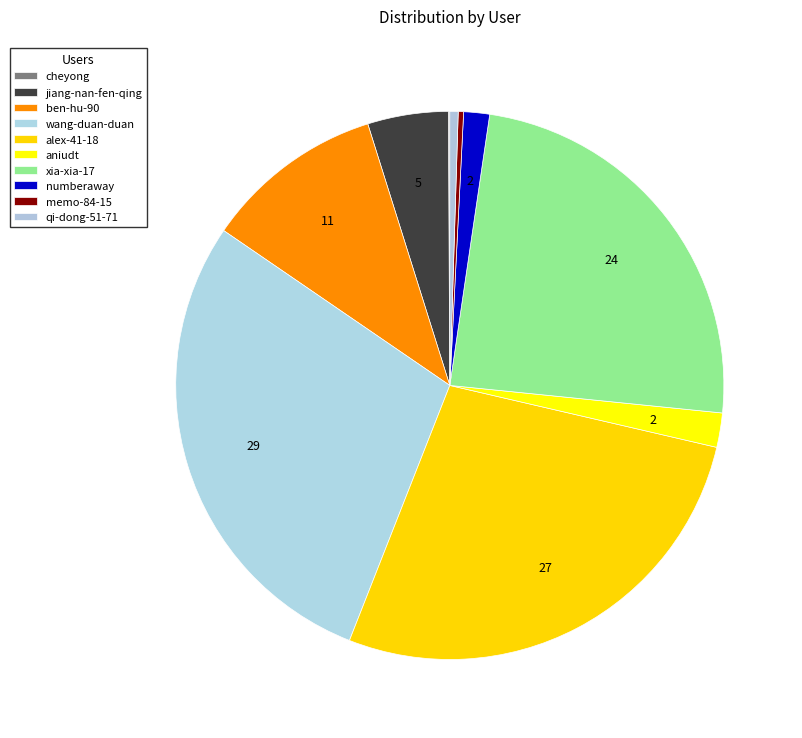

Combined, do xia-xia-17 and jiang-nan-fen-qing account for over 50%?

No